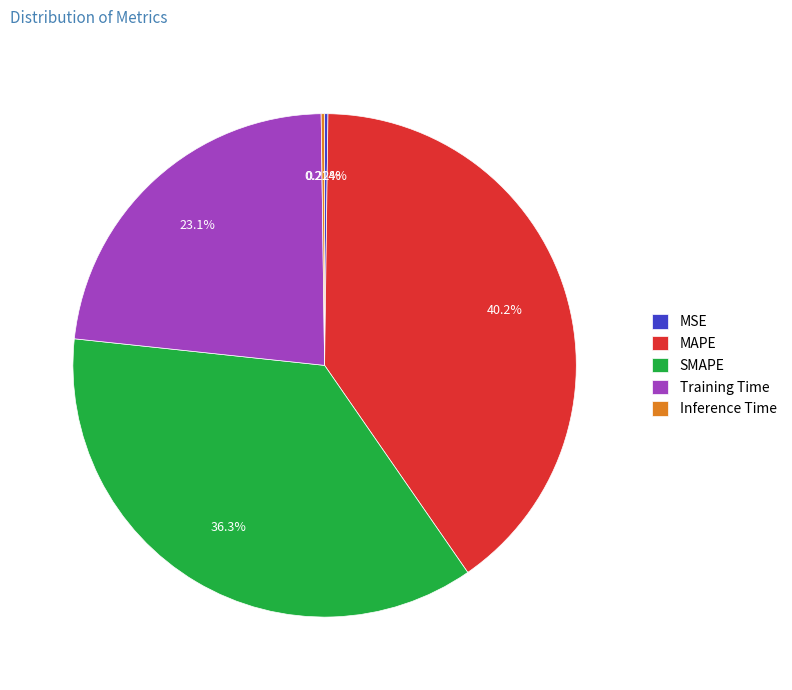

Is the sum of SMAPE and Training Time greater than half?

Yes